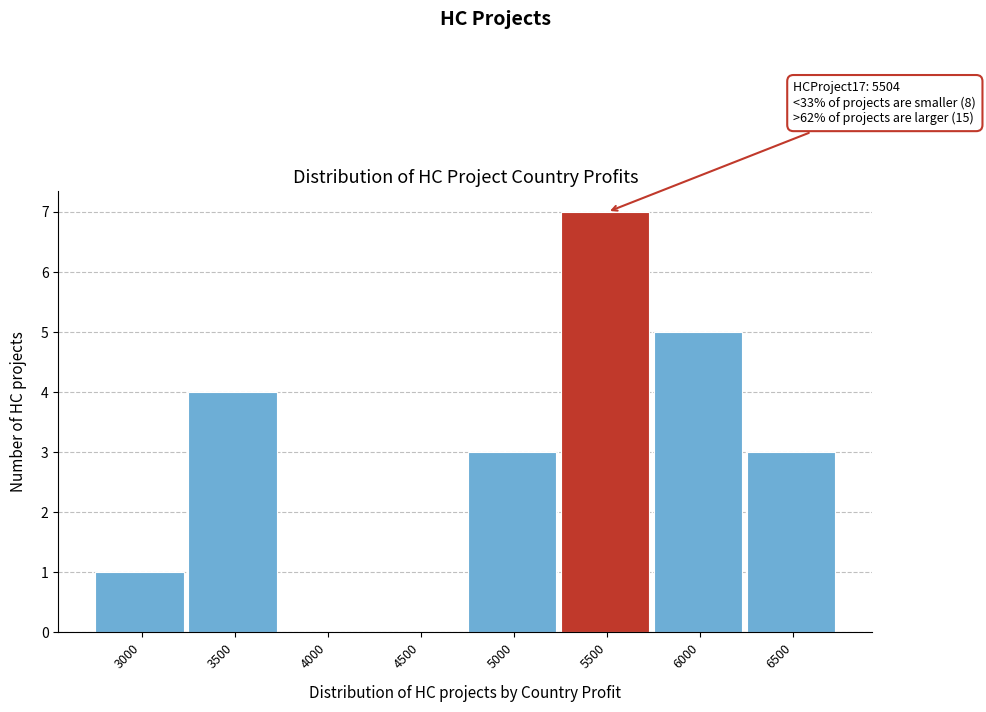

Reading left to right, list all the values displayed in this chart.

3000=1	3500=4	4000=0	4500=0	5000=3	5500=7	6000=5	6500=3